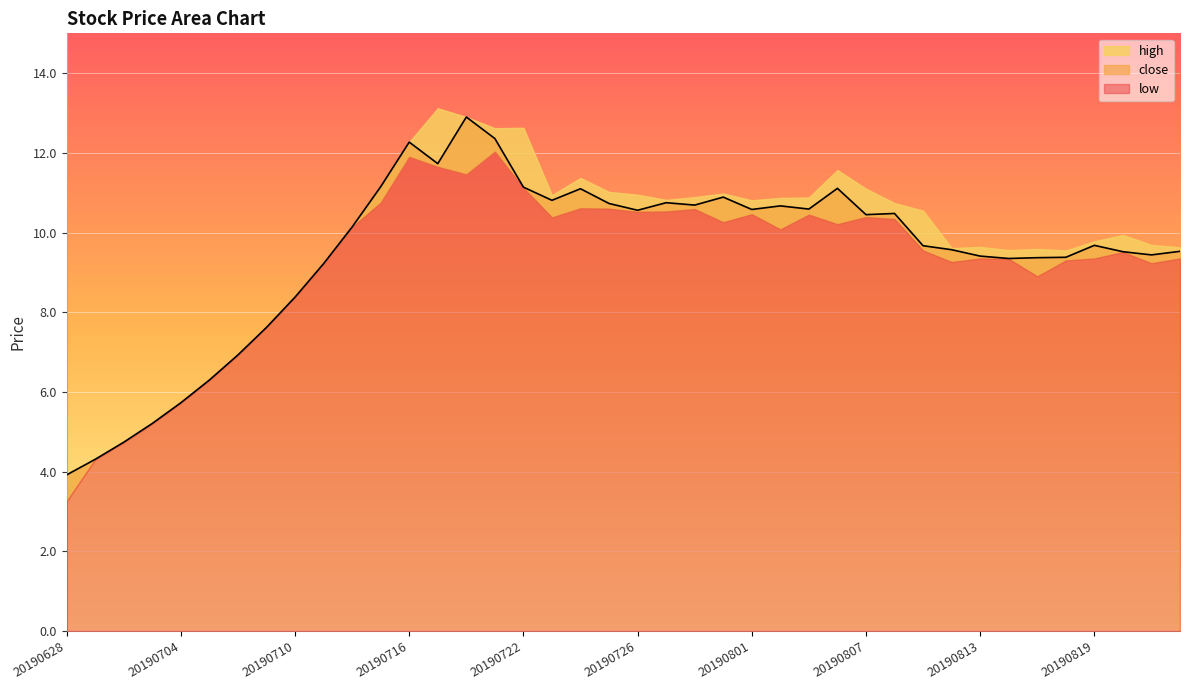

Between 20190708 and 20190809, which series saw the biggest shift?

high